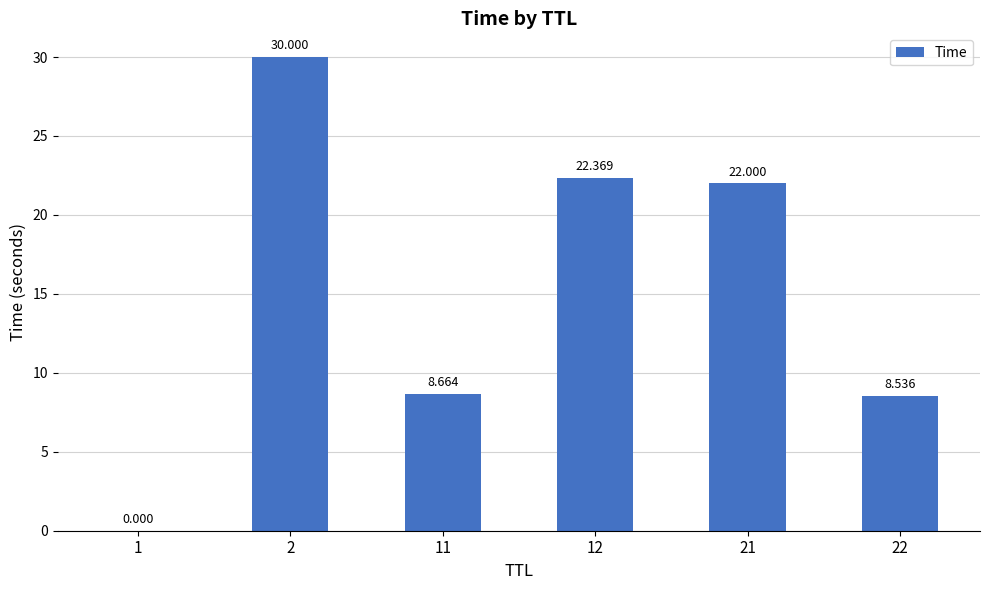

At which label is the value closest to 15?

11